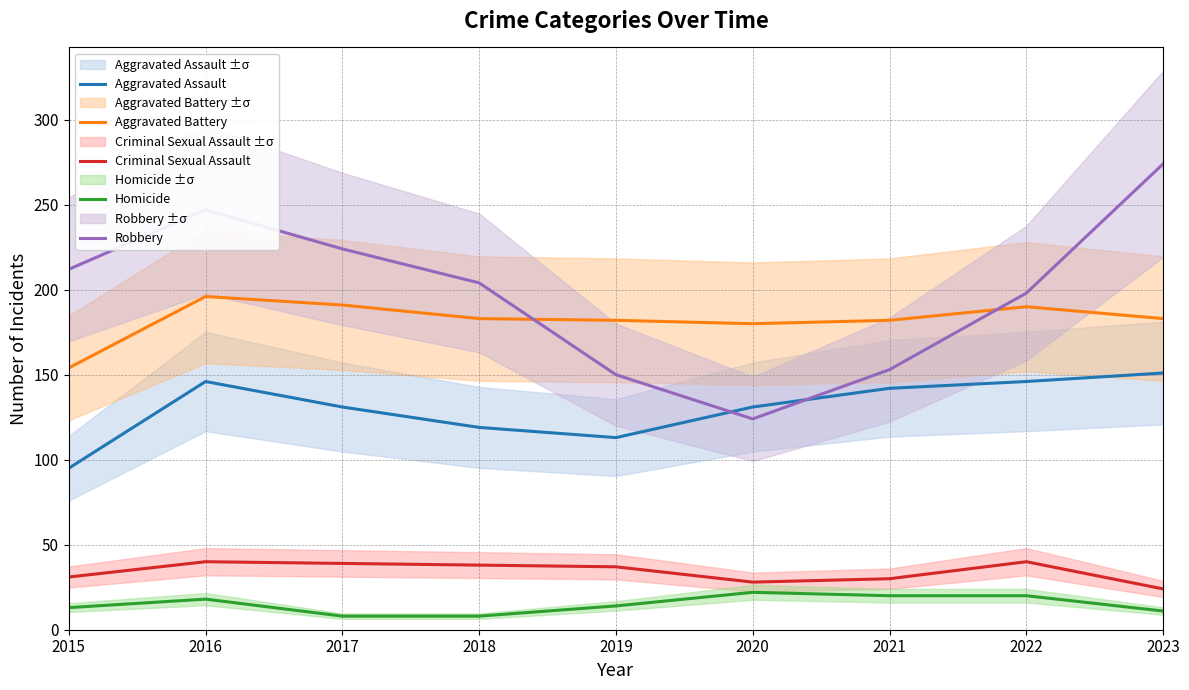

In Homicide, how many points are higher than both neighbors (excluding endpoints)?

2